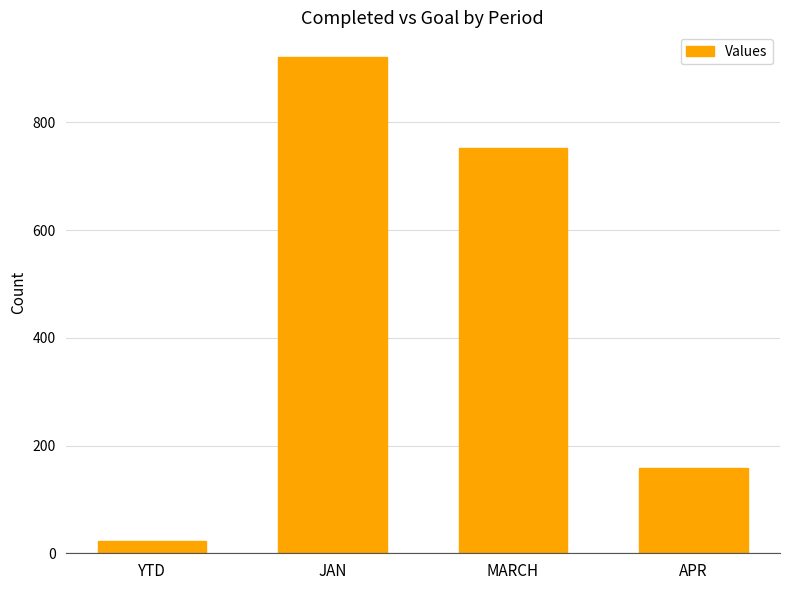

Which has a higher value, APR or MARCH?

MARCH